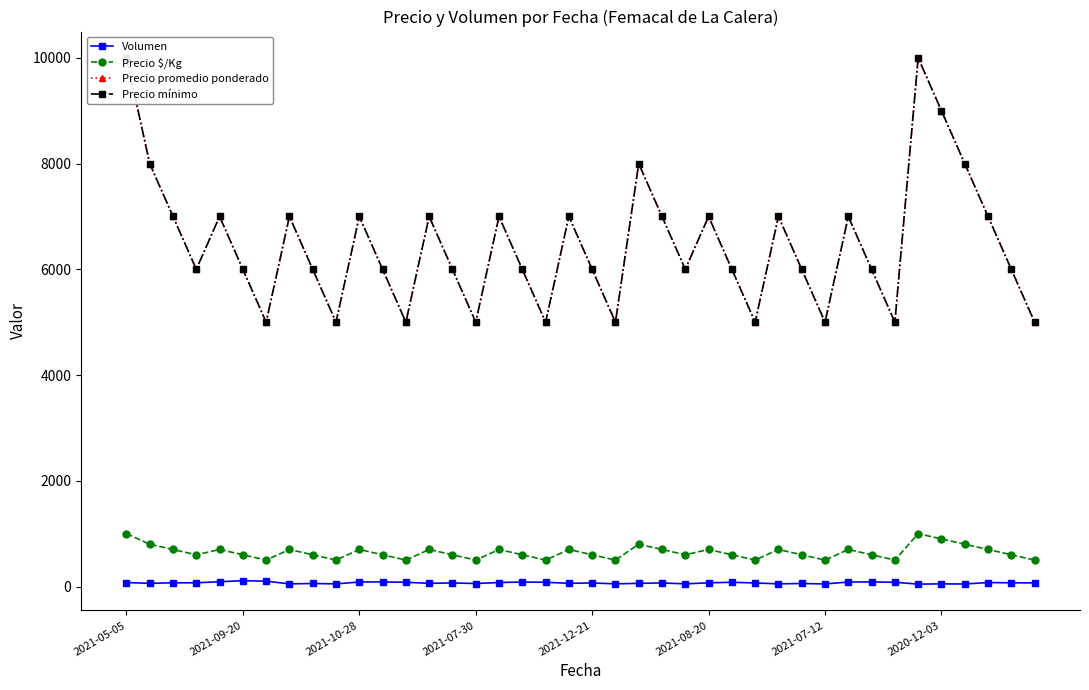

How many Precio $/Kg values are between 600 and 700?

24